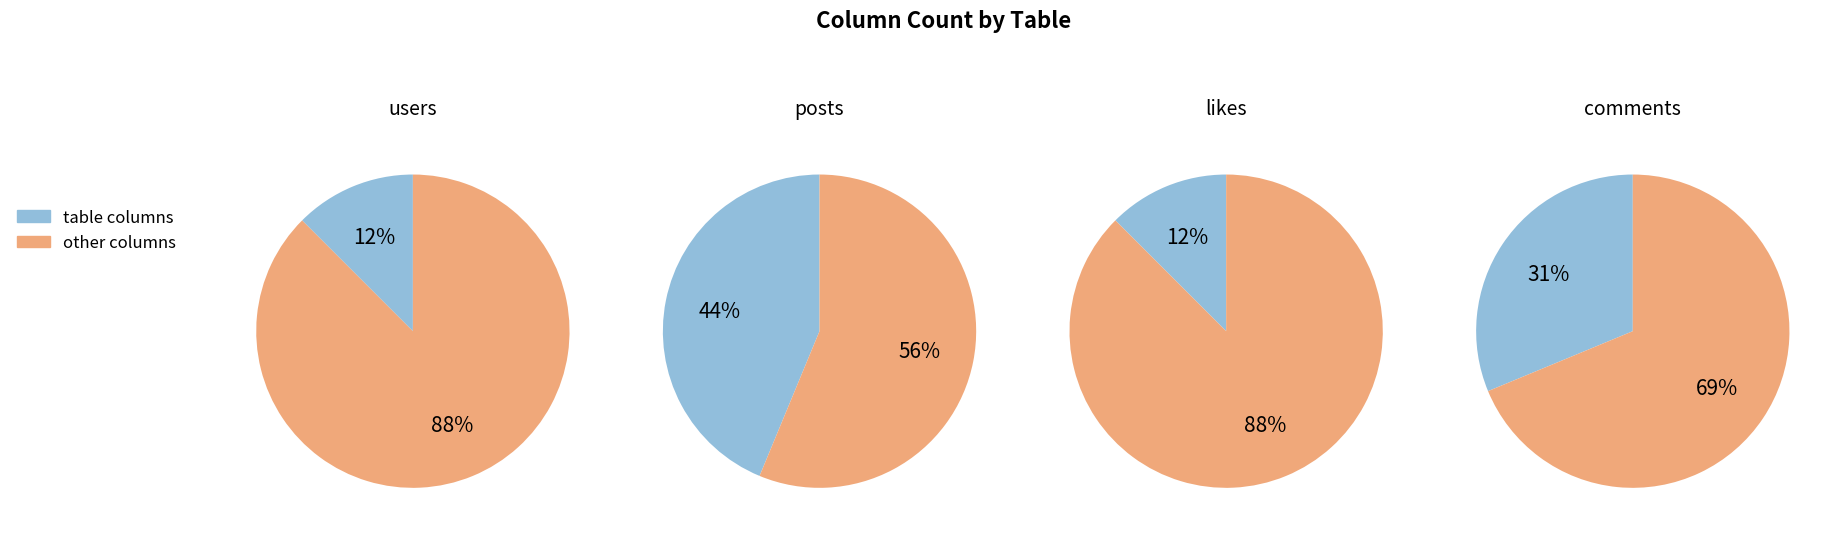

Count the number of slices in the pie.

4